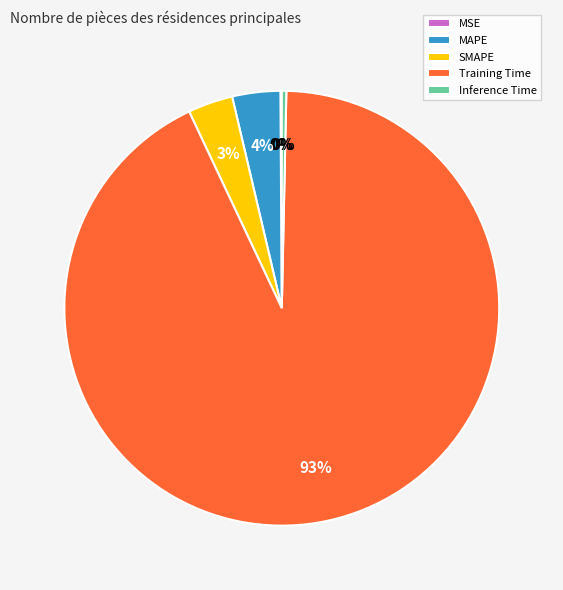

What percentage is the MAPE slice, to the nearest percent?

4%